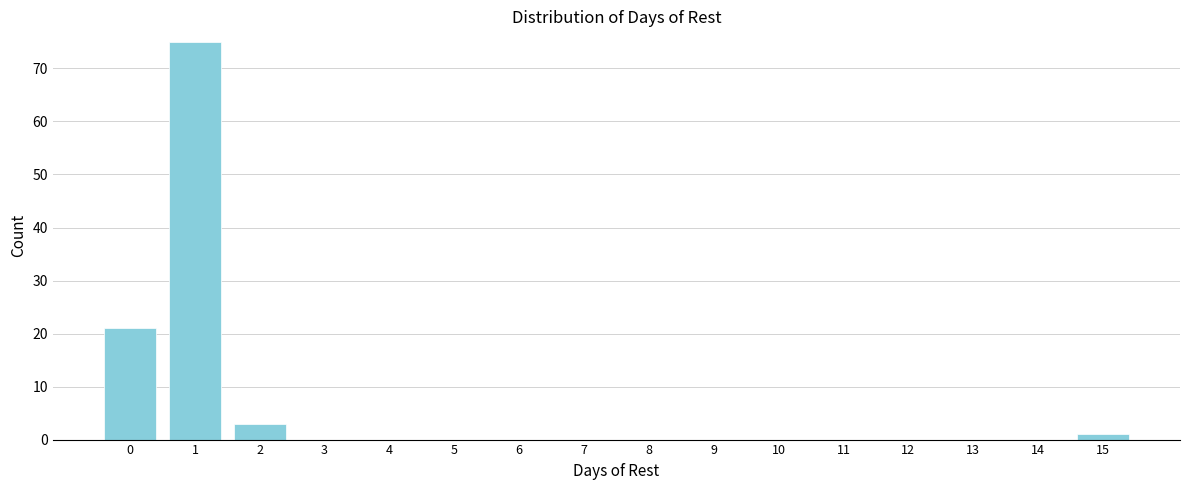

Over which range of the x-axis is the bar tallest?

0.5 to 1.5